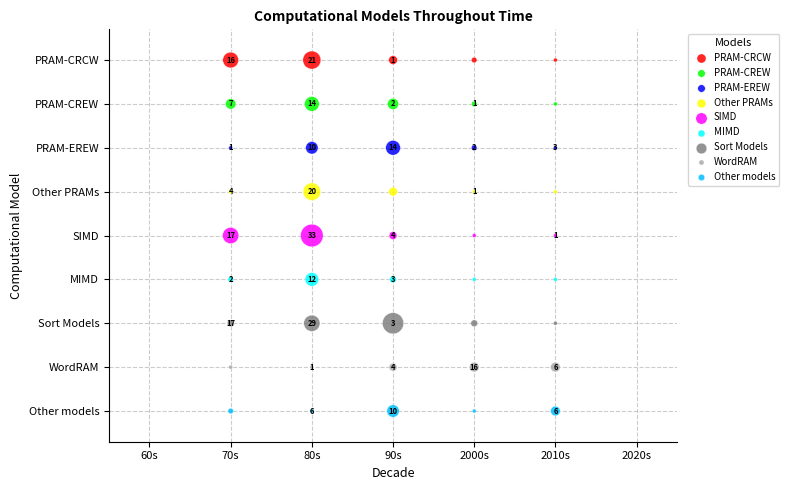

What are all the series names shown in the legend?

PRAM-CRCW, PRAM-CREW, PRAM-EREW, Other PRAMs, SIMD, MIMD, Sort Models, WordRAM, Other models